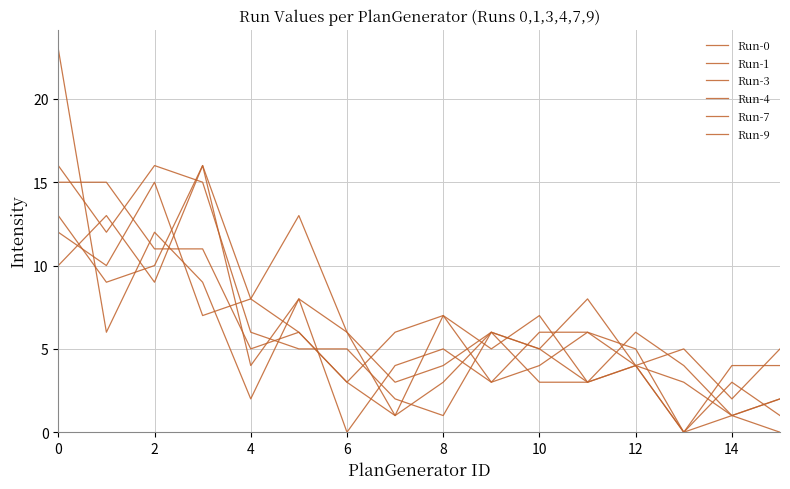

What is the difference between the second highest and second lowest values in the Run-9 series?

12